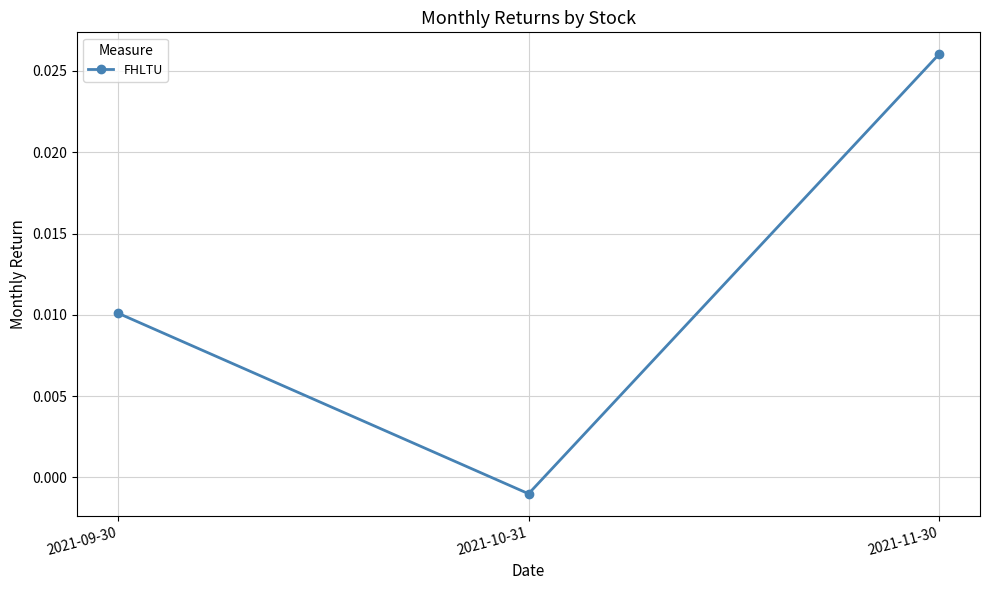

List the labels in order of value, largest first.

2021-11-30, 2021-09-30, 2021-10-31